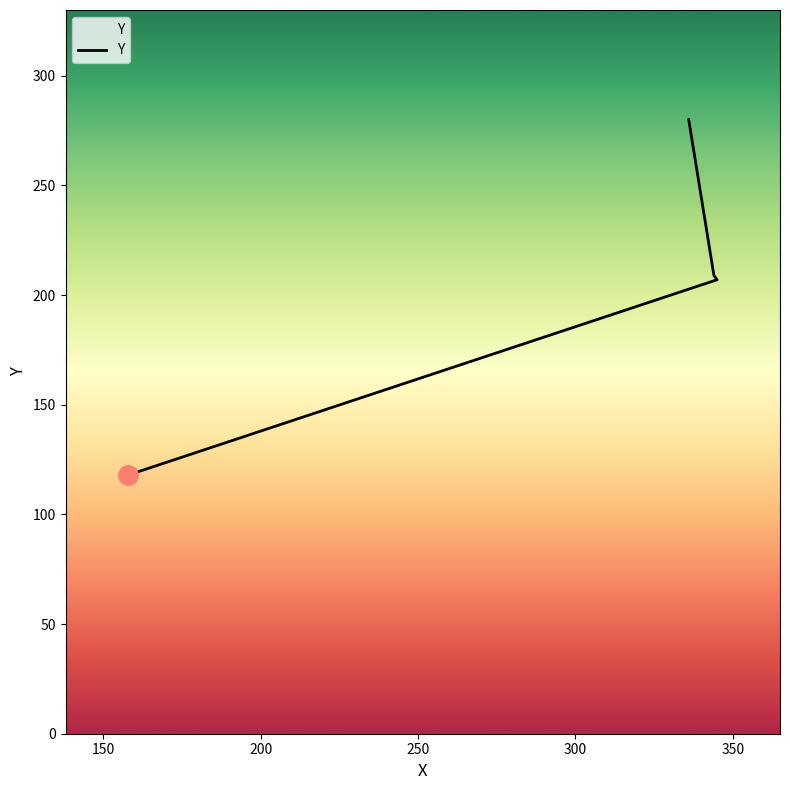

What is the value of the 4th point from the left?

280